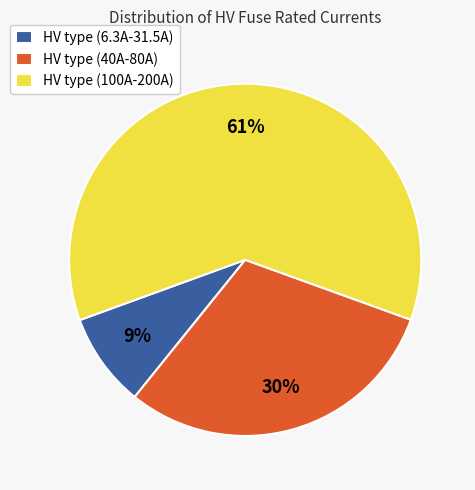

Is it true that HV type (40A-80A) is 38% of the pie?

False